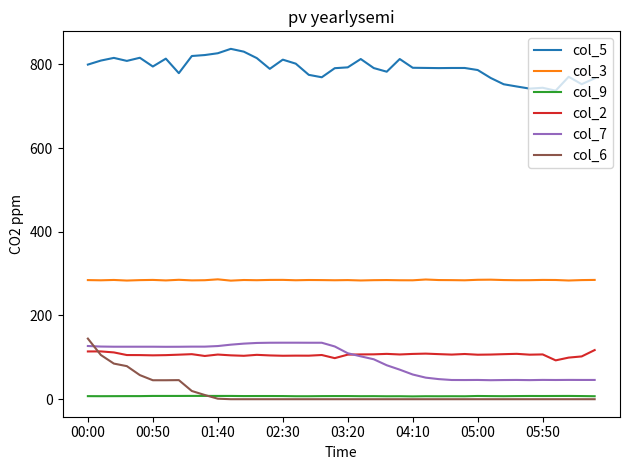

True or false: col_3 and col_6 cross at least once.

False